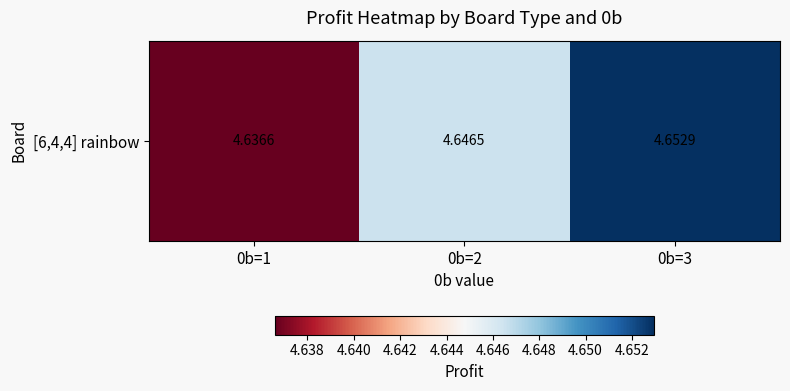

What value does the data have at 0b=3?

4.7